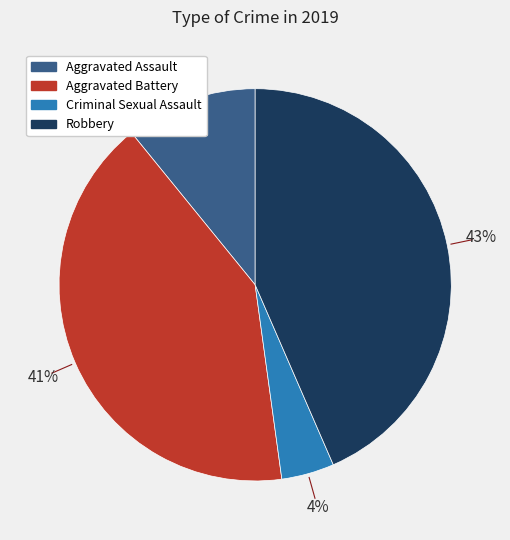

How many segments does this pie chart have?

4